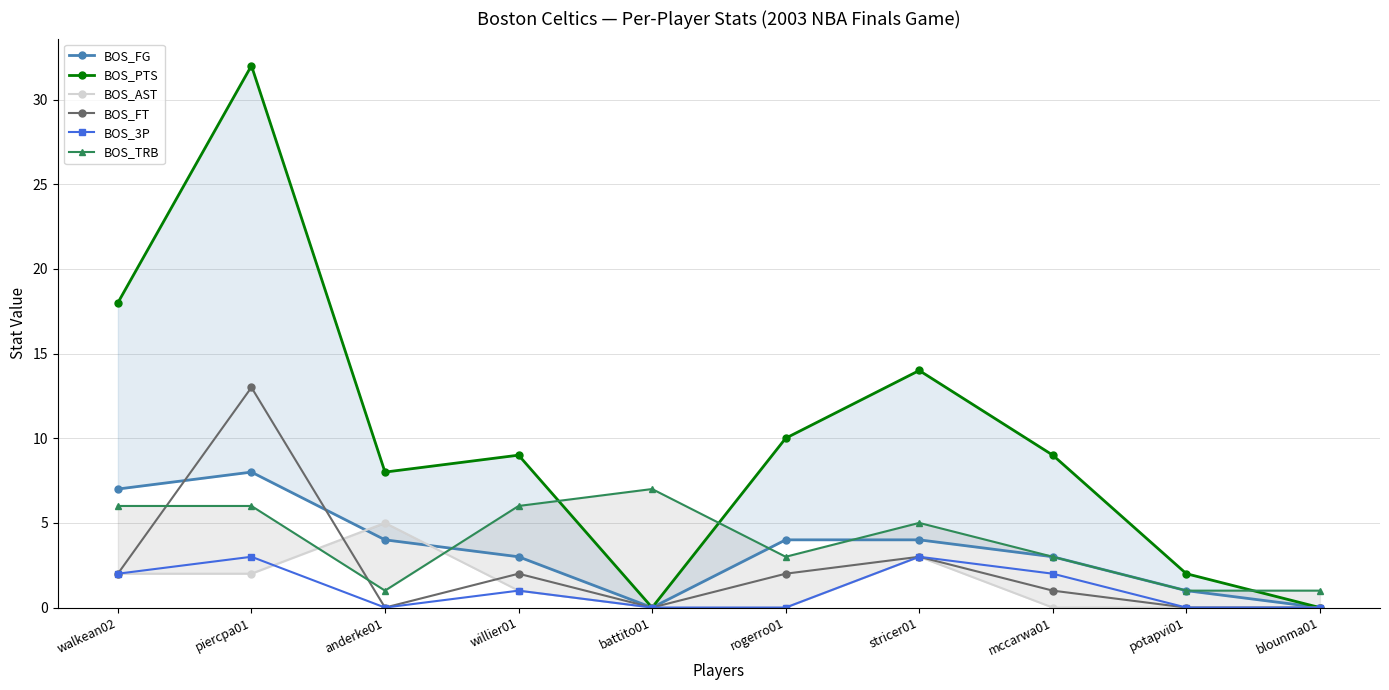

True or false: BOS_PTS has more than 1 interior local peaks.

True